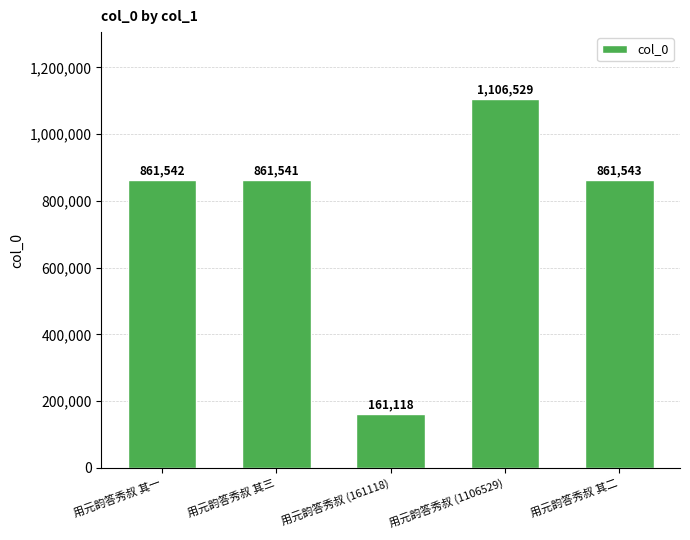

At which category does the chart reach its peak across all series?

用元韵答秀叔 (1106529)